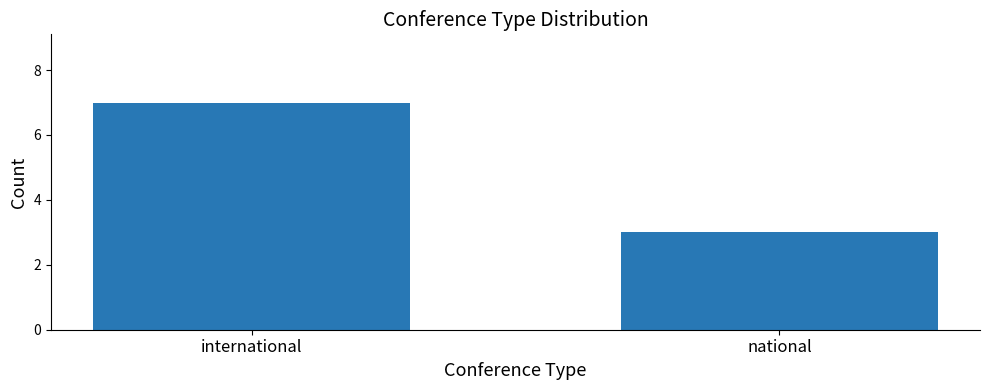

What is the ratio of the value at national to the value at international?

0.4